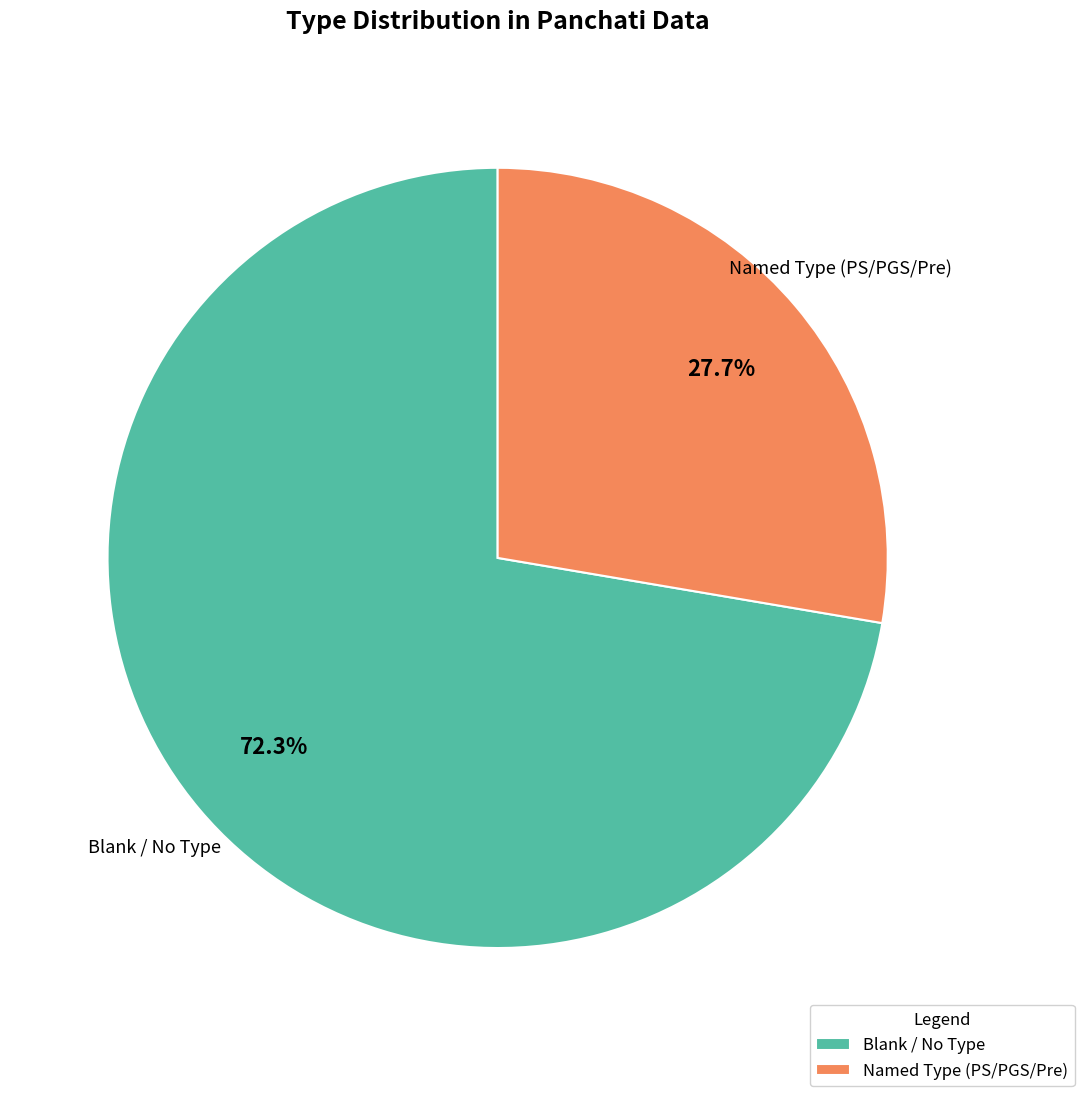

How many segments does this pie chart have?

2